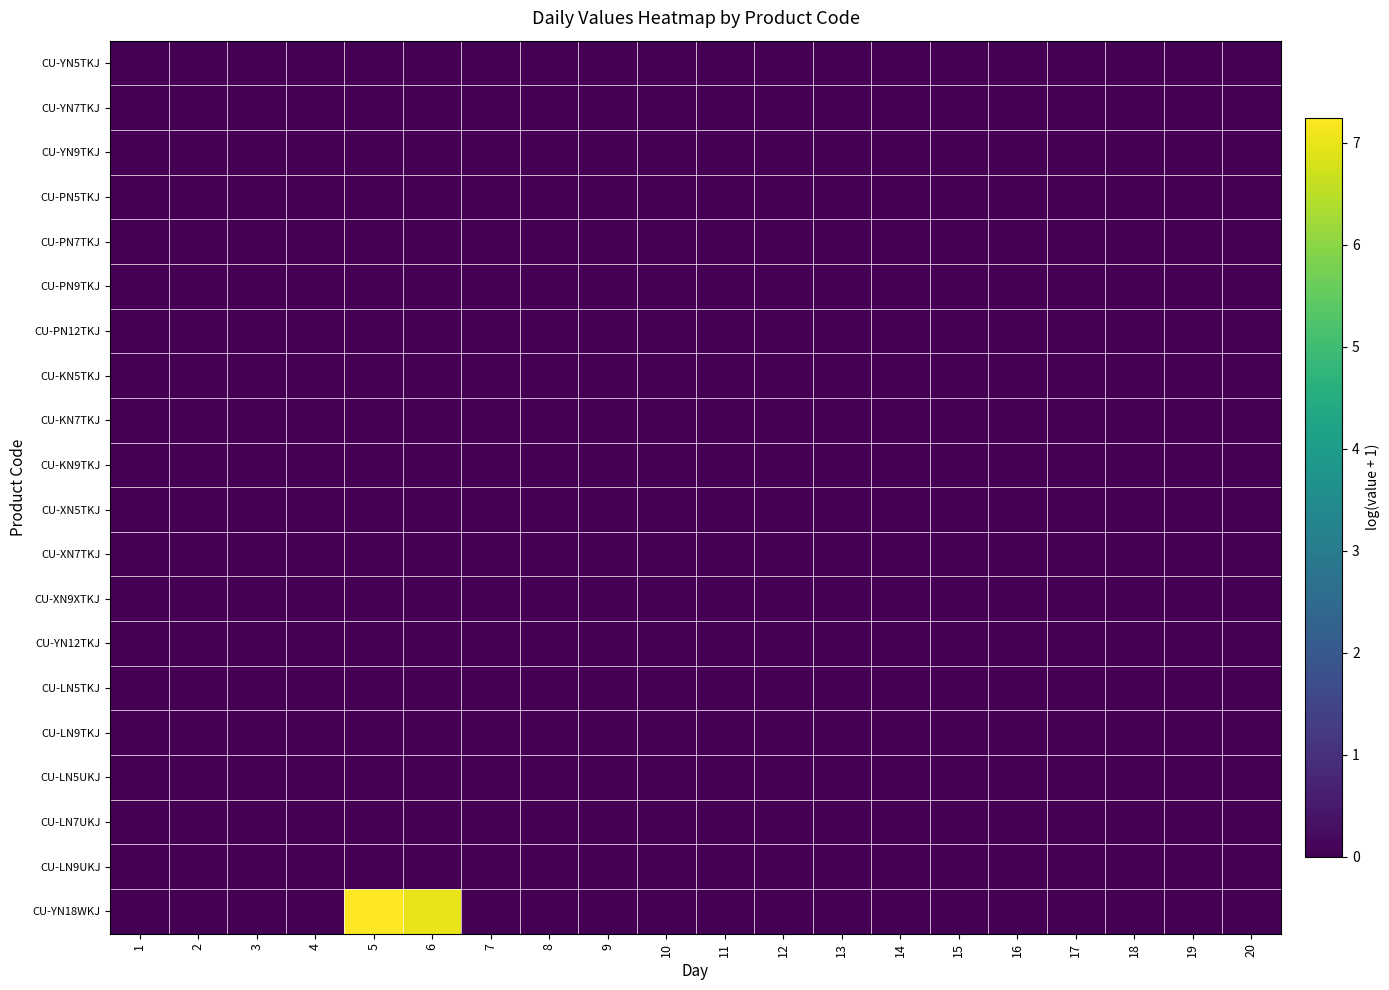

Reading right to left, extract all data points from this chart.

CU-YN5TKJ: 20=0.0	19=0.0	18=0.0	17=0.0	16=0.0	15=0.0	14=0.0	13=0.0	12=0.0	11=0.0	10=0.0	9=0.0	8=0.0	7=0.0	6=0.0	5=0.0	4=0.0	3=0.0	2=0.0	1=0.0
CU-YN7TKJ: 20=0.0	19=0.0	18=0.0	17=0.0	16=0.0	15=0.0	14=0.0	13=0.0	12=0.0	11=0.0	10=0.0	9=0.0	8=0.0	7=0.0	6=0.0	5=0.0	4=0.0	3=0.0	2=0.0	1=0.0
CU-YN9TKJ: 20=0.0	19=0.0	18=0.0	17=0.0	16=0.0	15=0.0	14=0.0	13=0.0	12=0.0	11=0.0	10=0.0	9=0.0	8=0.0	7=0.0	6=0.0	5=0.0	4=0.0	3=0.0	2=0.0	1=0.0
CU-PN5TKJ: 20=0.0	19=0.0	18=0.0	17=0.0	16=0.0	15=0.0	14=0.0	13=0.0	12=0.0	11=0.0	10=0.0	9=0.0	8=0.0	7=0.0	6=0.0	5=0.0	4=0.0	3=0.0	2=0.0	1=0.0
CU-PN7TKJ: 20=0.0	19=0.0	18=0.0	17=0.0	16=0.0	15=0.0	14=0.0	13=0.0	12=0.0	11=0.0	10=0.0	9=0.0	8=0.0	7=0.0	6=0.0	5=0.0	4=0.0	3=0.0	2=0.0	1=0.0
CU-PN9TKJ: 20=0.0	19=0.0	18=0.0	17=0.0	16=0.0	15=0.0	14=0.0	13=0.0	12=0.0	11=0.0	10=0.0	9=0.0	8=0.0	7=0.0	6=0.0	5=0.0	4=0.0	3=0.0	2=0.0	1=0.0
CU-PN12TKJ: 20=0.0	19=0.0	18=0.0	17=0.0	16=0.0	15=0.0	14=0.0	13=0.0	12=0.0	11=0.0	10=0.0	9=0.0	8=0.0	7=0.0	6=0.0	5=0.0	4=0.0	3=0.0	2=0.0	1=0.0
CU-KN5TKJ: 20=0.0	19=0.0	18=0.0	17=0.0	16=0.0	15=0.0	14=0.0	13=0.0	12=0.0	11=0.0	10=0.0	9=0.0	8=0.0	7=0.0	6=0.0	5=0.0	4=0.0	3=0.0	2=0.0	1=0.0
CU-KN7TKJ: 20=0.0	19=0.0	18=0.0	17=0.0	16=0.0	15=0.0	14=0.0	13=0.0	12=0.0	11=0.0	10=0.0	9=0.0	8=0.0	7=0.0	6=0.0	5=0.0	4=0.0	3=0.0	2=0.0	1=0.0
CU-KN9TKJ: 20=0.0	19=0.0	18=0.0	17=0.0	16=0.0	15=0.0	14=0.0	13=0.0	12=0.0	11=0.0	10=0.0	9=0.0	8=0.0	7=0.0	6=0.0	5=0.0	4=0.0	3=0.0	2=0.0	1=0.0
CU-XN5TKJ: 20=0.0	19=0.0	18=0.0	17=0.0	16=0.0	15=0.0	14=0.0	13=0.0	12=0.0	11=0.0	10=0.0	9=0.0	8=0.0	7=0.0	6=0.0	5=0.0	4=0.0	3=0.0	2=0.0	1=0.0
CU-XN7TKJ: 20=0.0	19=0.0	18=0.0	17=0.0	16=0.0	15=0.0	14=0.0	13=0.0	12=0.0	11=0.0	10=0.0	9=0.0	8=0.0	7=0.0	6=0.0	5=0.0	4=0.0	3=0.0	2=0.0	1=0.0
CU-XN9XTKJ: 20=0.0	19=0.0	18=0.0	17=0.0	16=0.0	15=0.0	14=0.0	13=0.0	12=0.0	11=0.0	10=0.0	9=0.0	8=0.0	7=0.0	6=0.0	5=0.0	4=0.0	3=0.0	2=0.0	1=0.0
CU-YN12TKJ: 20=0.0	19=0.0	18=0.0	17=0.0	16=0.0	15=0.0	14=0.0	13=0.0	12=0.0	11=0.0	10=0.0	9=0.0	8=0.0	7=0.0	6=0.0	5=0.0	4=0.0	3=0.0	2=0.0	1=0.0
CU-LN5TKJ: 20=0.0	19=0.0	18=0.0	17=0.0	16=0.0	15=0.0	14=0.0	13=0.0	12=0.0	11=0.0	10=0.0	9=0.0	8=0.0	7=0.0	6=0.0	5=0.0	4=0.0	3=0.0	2=0.0	1=0.0
CU-LN9TKJ: 20=0.0	19=0.0	18=0.0	17=0.0	16=0.0	15=0.0	14=0.0	13=0.0	12=0.0	11=0.0	10=0.0	9=0.0	8=0.0	7=0.0	6=0.0	5=0.0	4=0.0	3=0.0	2=0.0	1=0.0
CU-LN5UKJ: 20=0.0	19=0.0	18=0.0	17=0.0	16=0.0	15=0.0	14=0.0	13=0.0	12=0.0	11=0.0	10=0.0	9=0.0	8=0.0	7=0.0	6=0.0	5=0.0	4=0.0	3=0.0	2=0.0	1=0.0
CU-LN7UKJ: 20=0.0	19=0.0	18=0.0	17=0.0	16=0.0	15=0.0	14=0.0	13=0.0	12=0.0	11=0.0	10=0.0	9=0.0	8=0.0	7=0.0	6=0.0	5=0.0	4=0.0	3=0.0	2=0.0	1=0.0
CU-LN9UKJ: 20=0.0	19=0.0	18=0.0	17=0.0	16=0.0	15=0.0	14=0.0	13=0.0	12=0.0	11=0.0	10=0.0	9=0.0	8=0.0	7=0.0	6=0.0	5=0.0	4=0.0	3=0.0	2=0.0	1=0.0
CU-YN18WKJ: 20=0.0	19=0.0	18=0.0	17=0.0	16=0.0	15=0.0	14=0.0	13=0.0	12=0.0	11=0.0	10=0.0	9=0.0	8=0.0	7=0.0	6=7.0	5=7.2	4=0.0	3=0.0	2=0.0	1=0.0